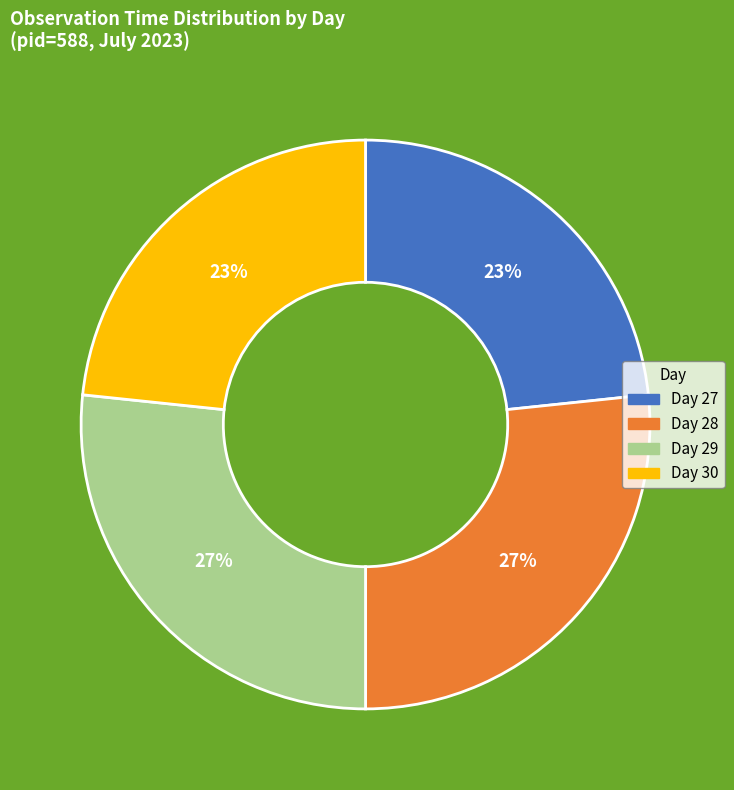

Count the number of slices in the pie.

4